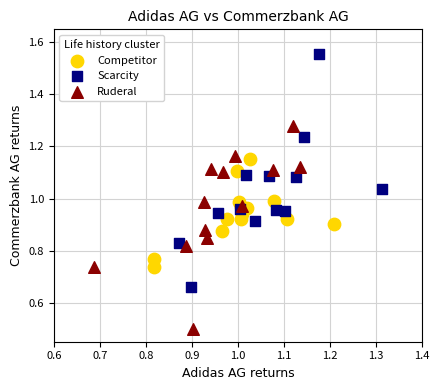

Which series reaches the minimum Y coordinate?

Ruderal